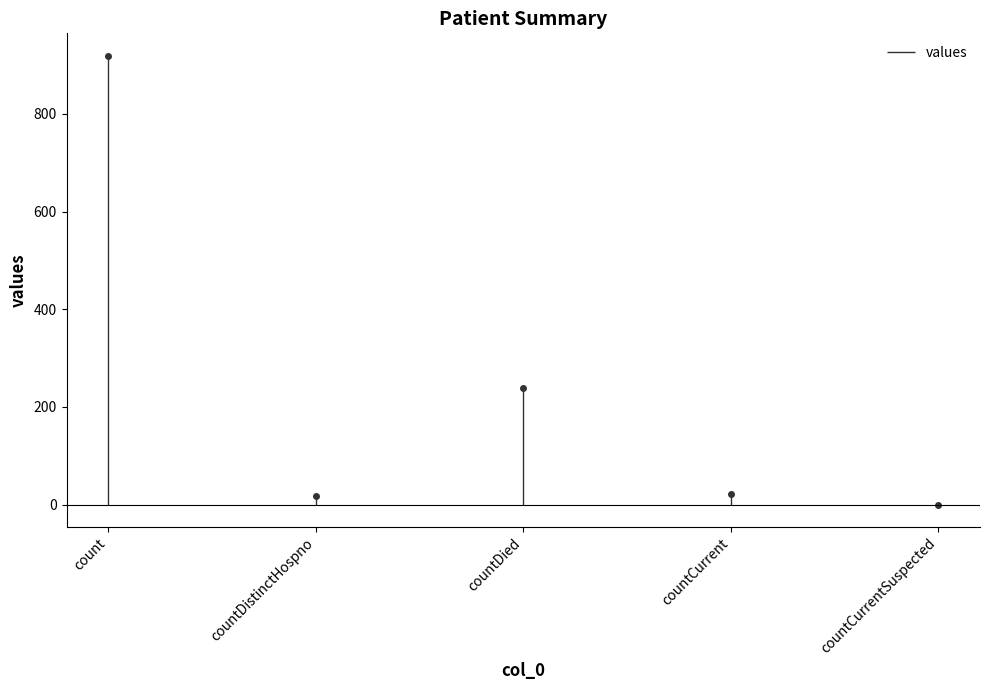

At which category does the chart reach its peak across all series?

count